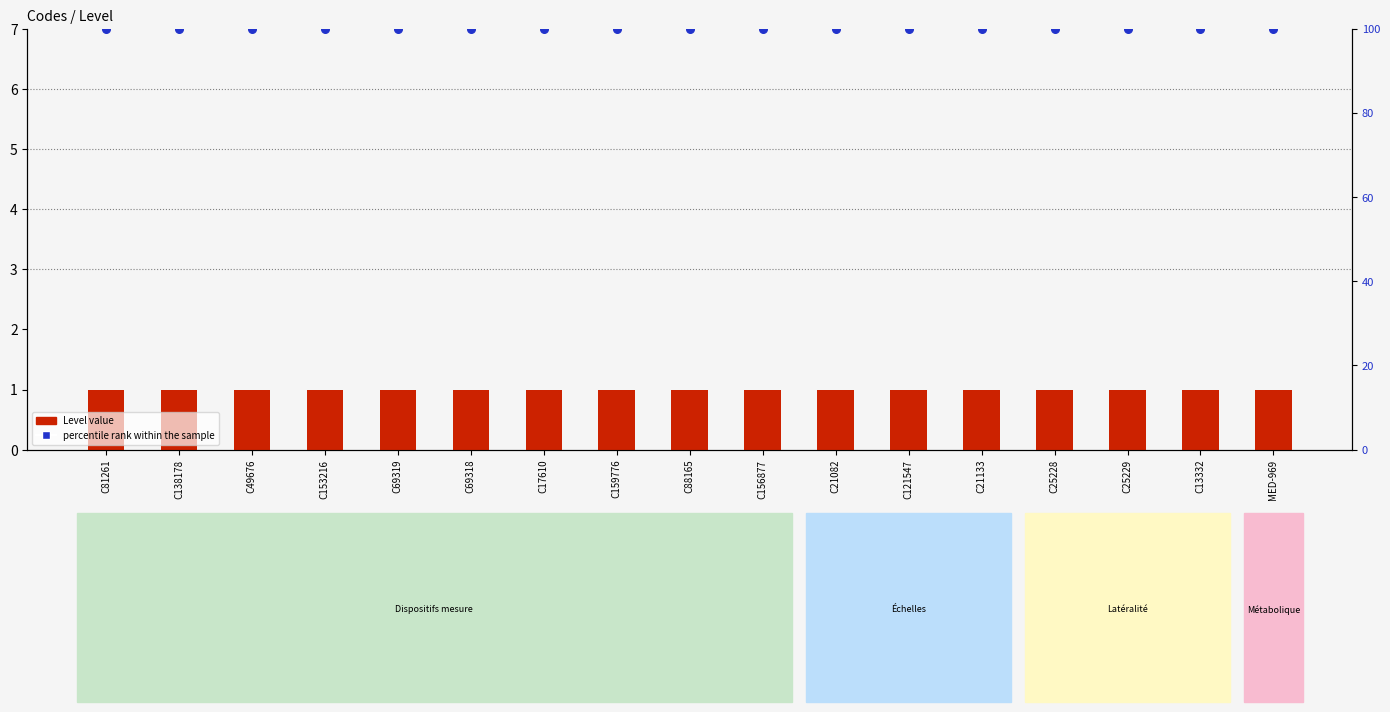

What are all the series names shown in the legend?

Level value, percentile rank within the sample